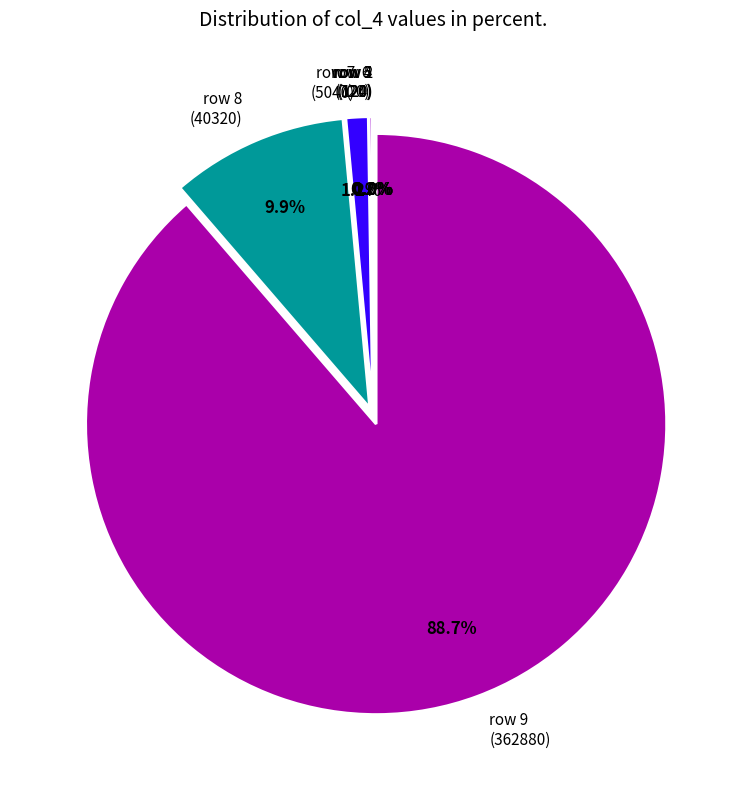

What is the largest slice in the pie chart?

row 9 (362880)